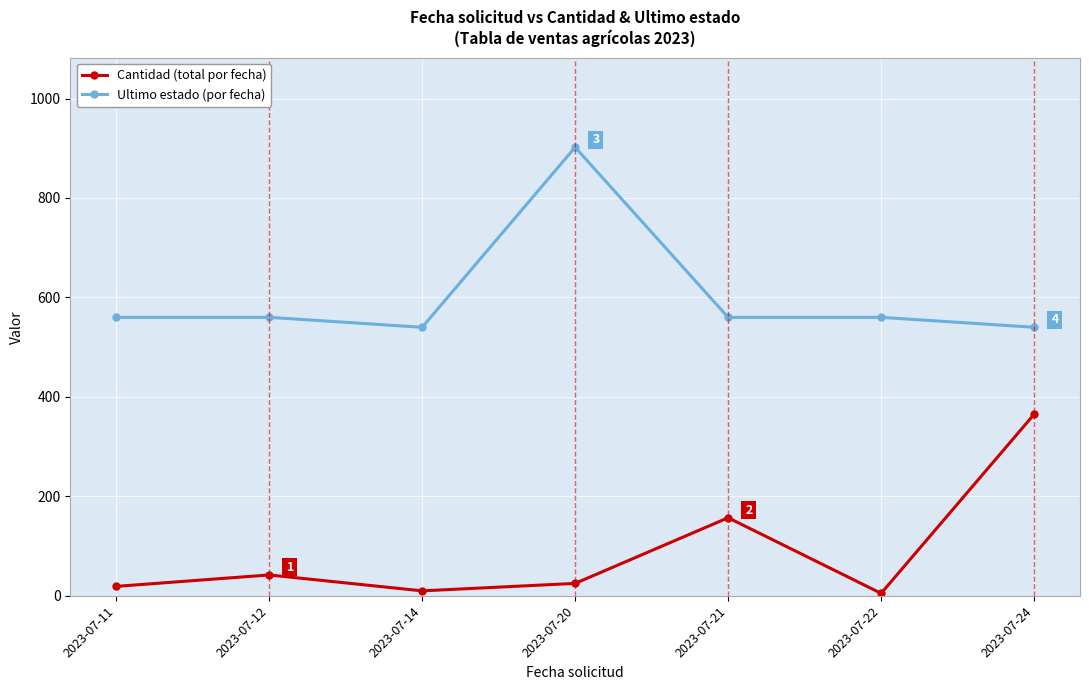

Does the chart display data point markers on the line(s)?

Yes